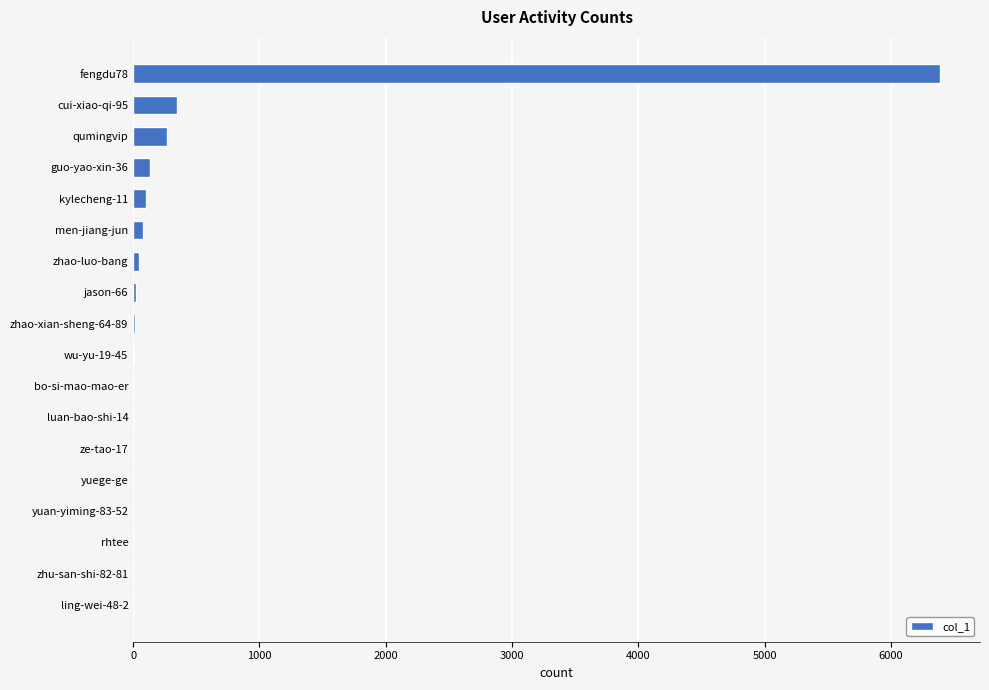

Which label corresponds to the largest value in the chart?

fengdu78